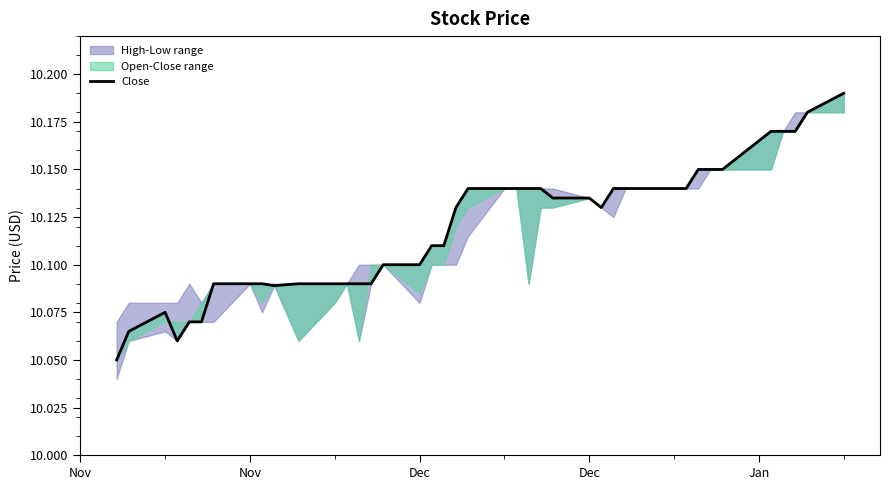

What is the greatest value displayed?

10.2